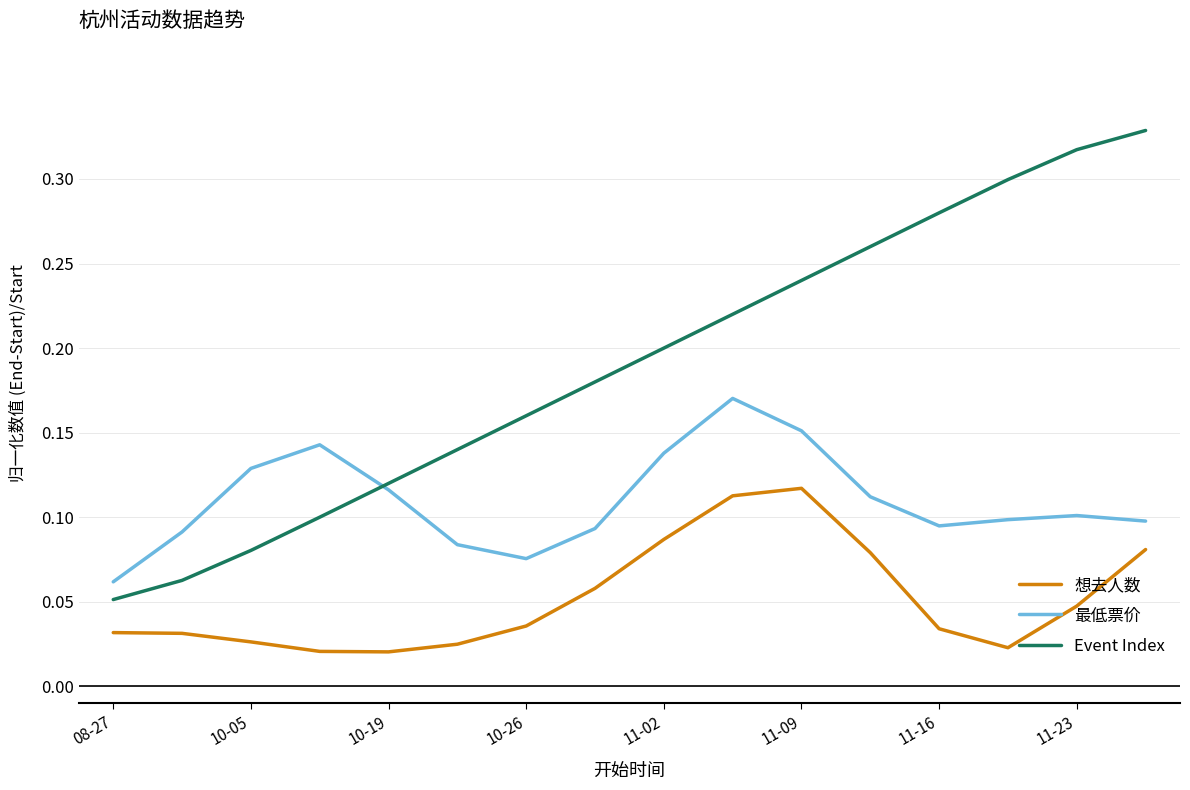

List the series in order of their peak value, highest first.

Event Index, 最低票价, 想去人数